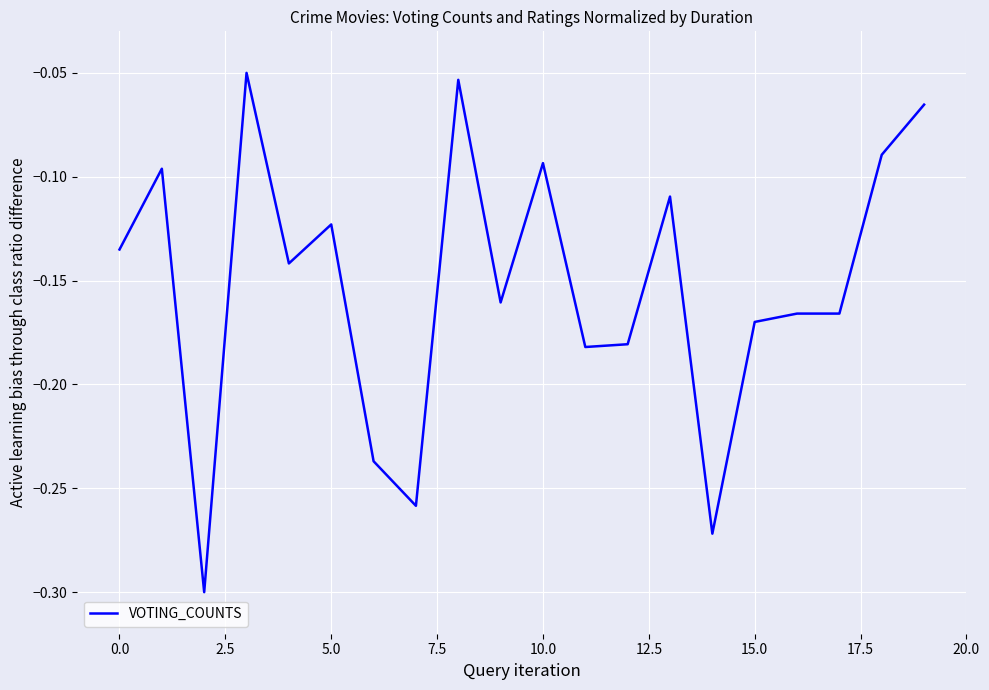

What is the difference between the second highest and second lowest values?

0.2